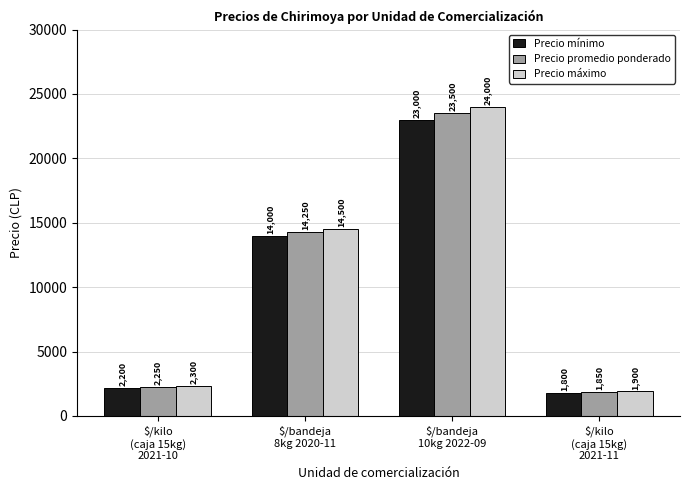

How many bars are there in each group?

3